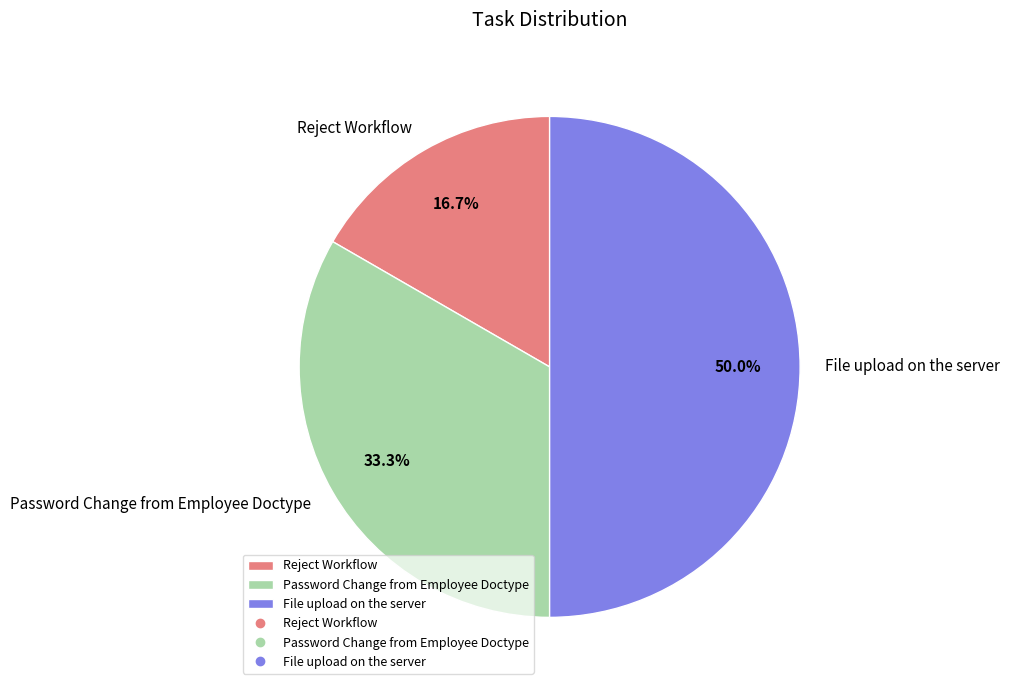

To the nearest percent, what percentage of the pie is Reject Workflow?

17%